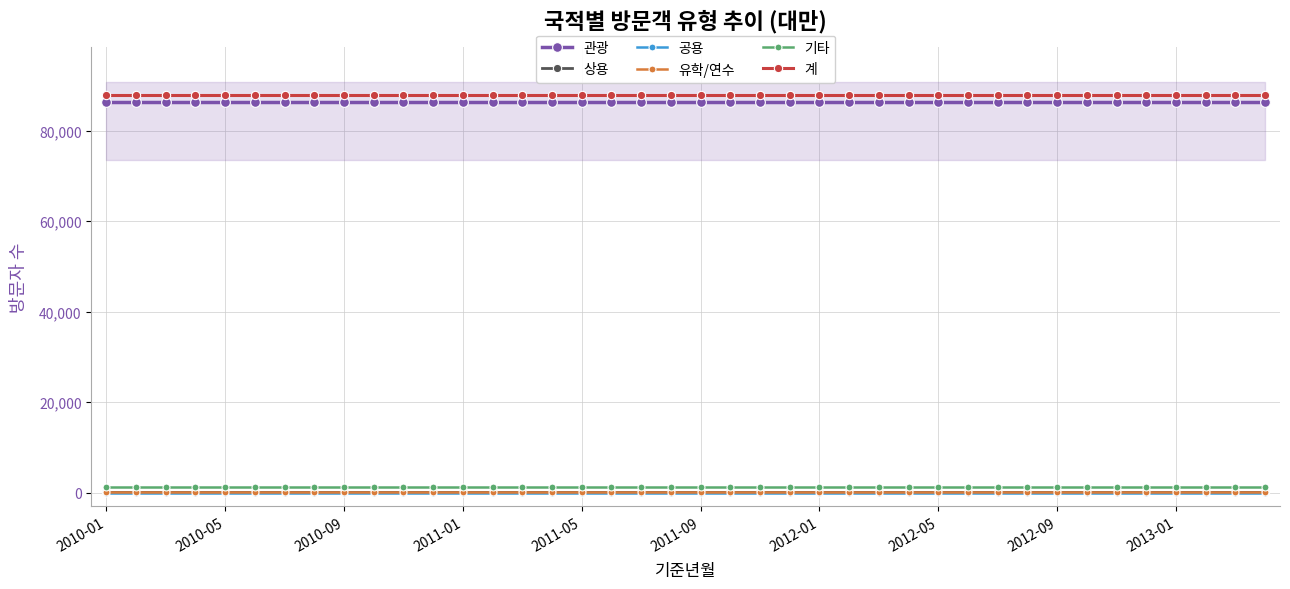

What are all the series names shown in the legend?

관광, 상용, 공용, 유학/연수, 기타, 계